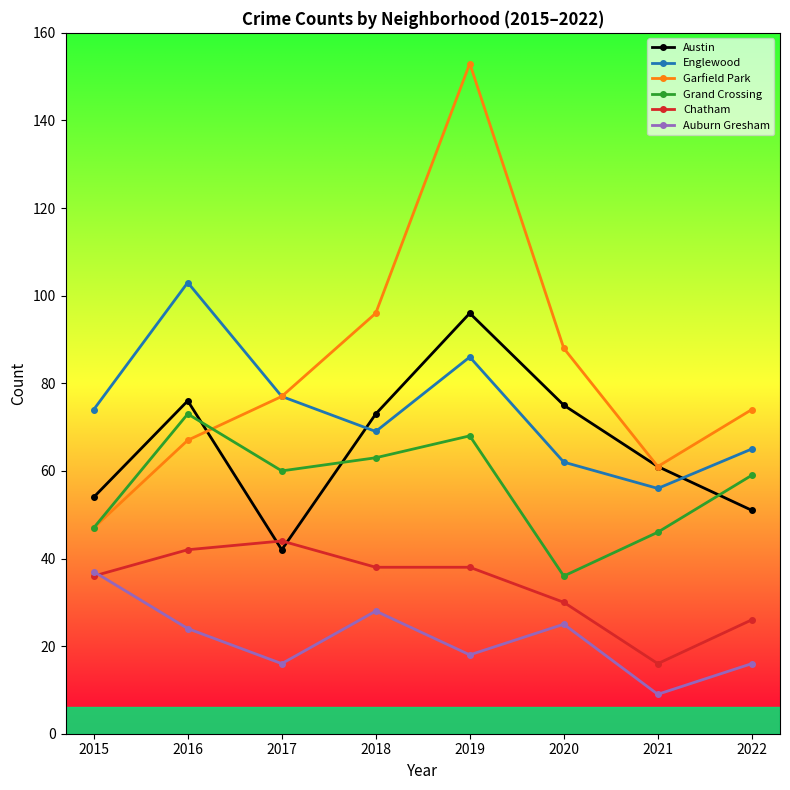

Reading left to right, transcribe all the data shown in this chart.

Austin: 2015=54	2016=76	2017=42	2018=73	2019=96	2020=75	2021=61	2022=51
Englewood: 2015=74	2016=103	2017=77	2018=69	2019=86	2020=62	2021=56	2022=65
Garfield Park: 2015=47	2016=67	2017=77	2018=96	2019=153	2020=88	2021=61	2022=74
Grand Crossing: 2015=47	2016=73	2017=60	2018=63	2019=68	2020=36	2021=46	2022=59
Chatham: 2015=36	2016=42	2017=44	2018=38	2019=38	2020=30	2021=16	2022=26
Auburn Gresham: 2015=37	2016=24	2017=16	2018=28	2019=18	2020=25	2021=9	2022=16